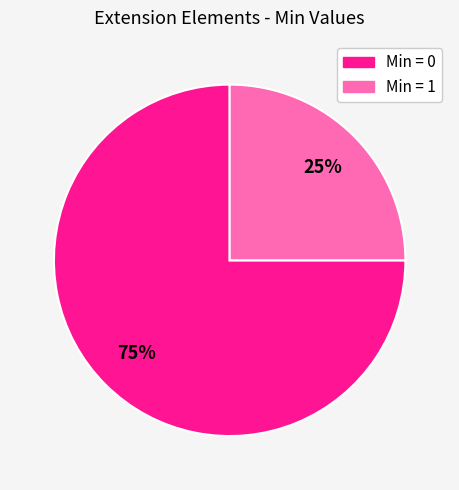

Does any single category account for the majority?

Yes